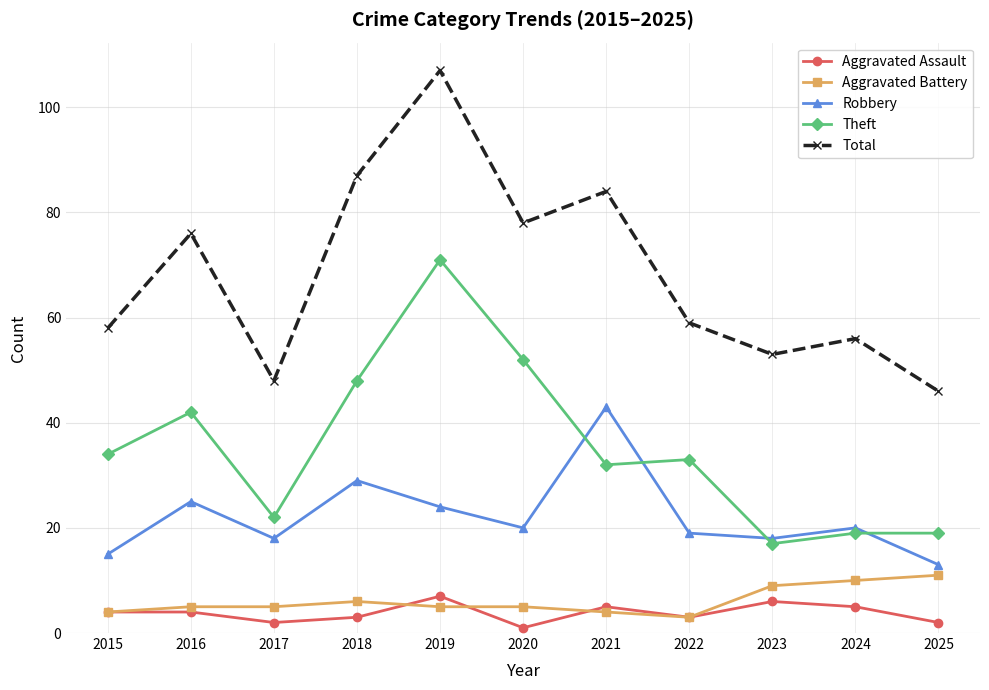

What is the maximum value for Aggravated Assault?

7